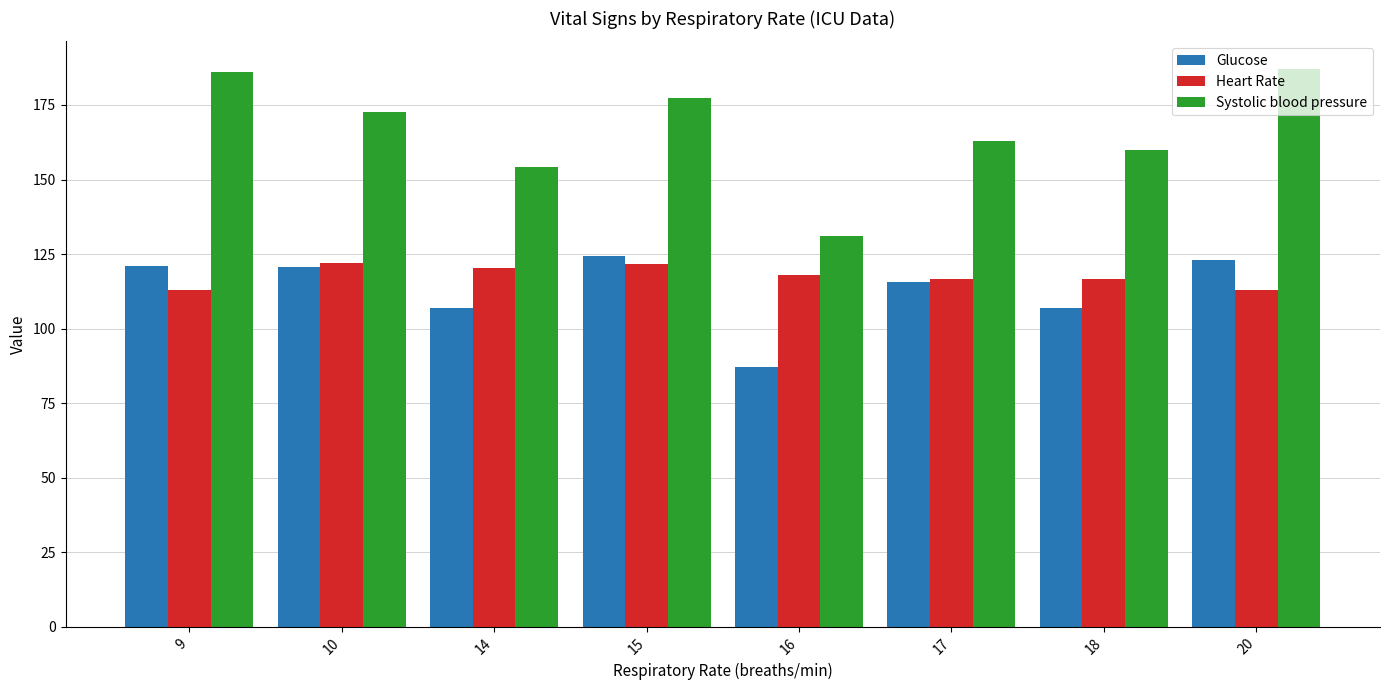

What is the difference between the Systolic blood pressure values at 15 and 14?

23.3